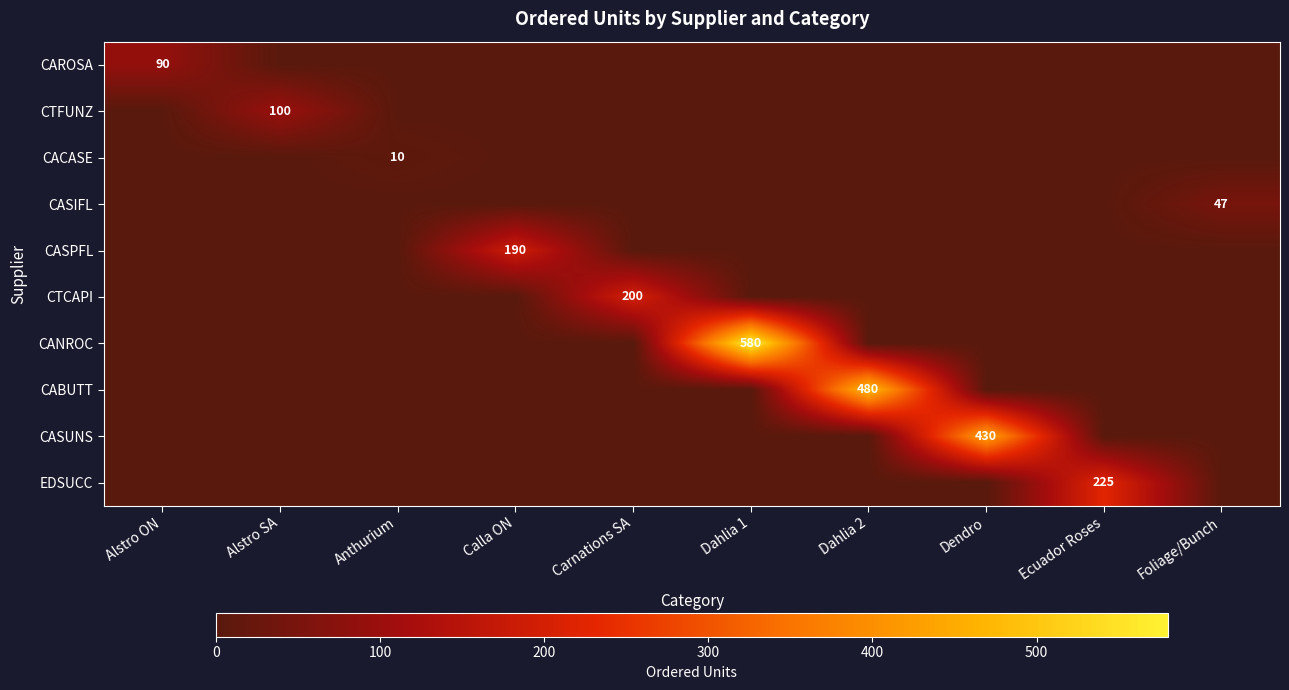

What is the difference between the highest and lowest values at Anthurium?

10